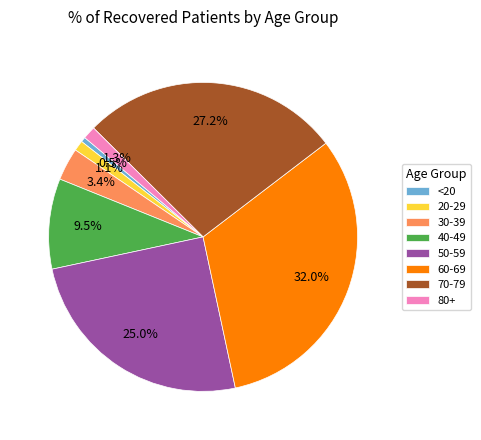

The 60-69 slice represents 32% of the pie. True or false?

True